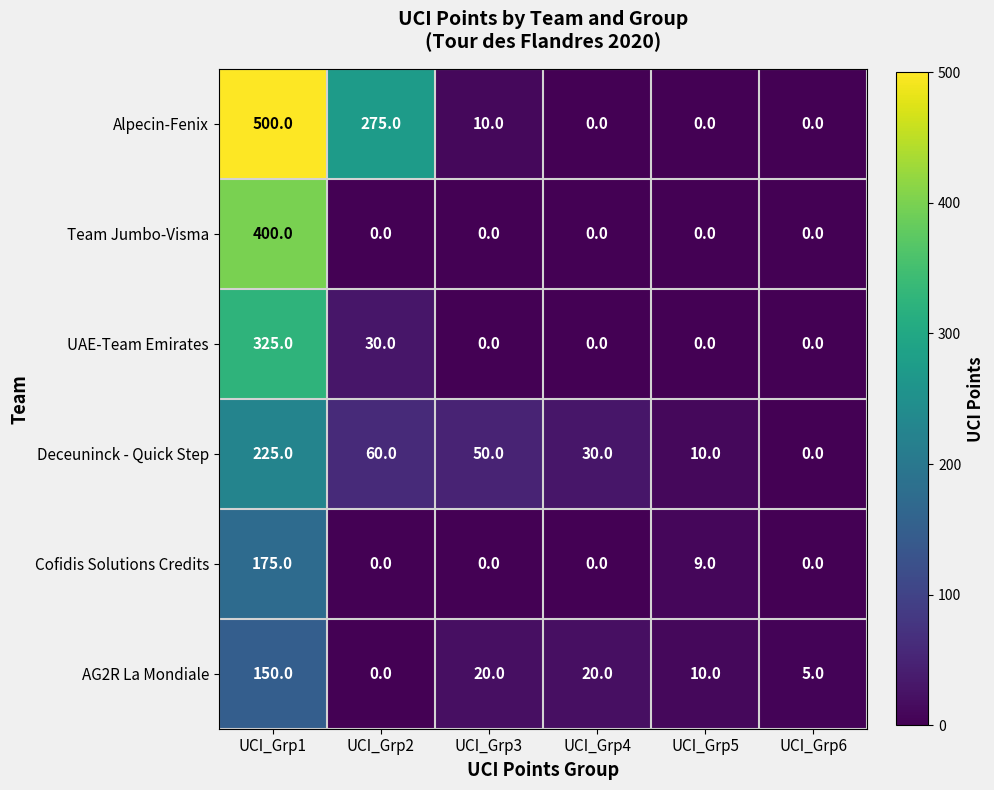

At which category is the sum across all series the highest?

UCI_Grp1